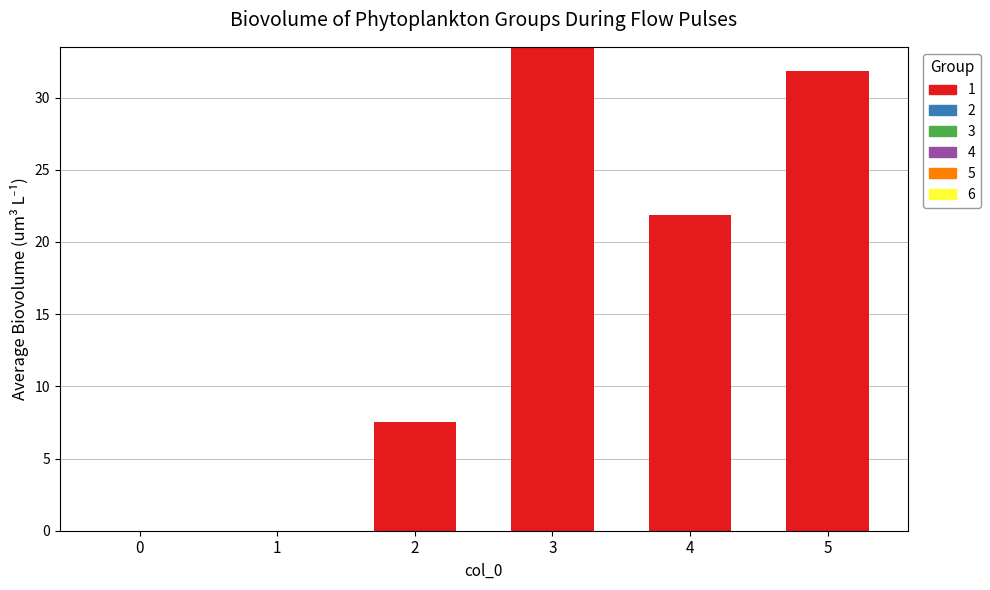

What is the greatest value displayed?

33.5